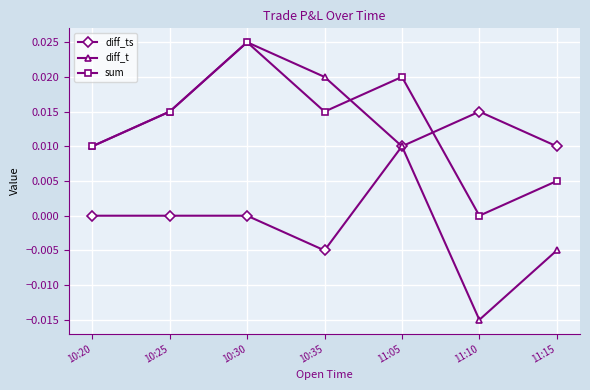

How many values in the diff_t series are below 0?

2